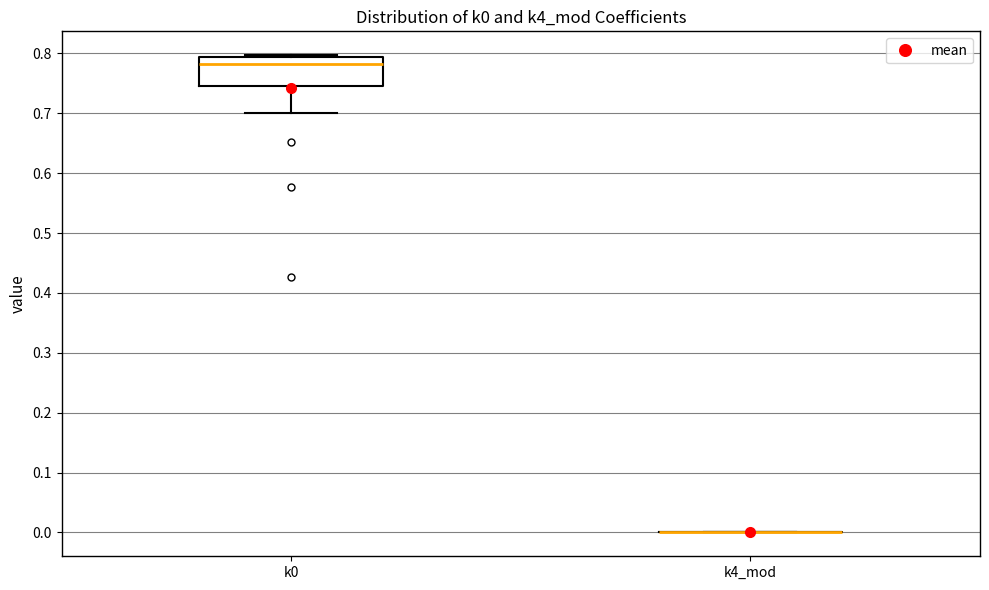

Reading left to right, transcribe this box plot: for each box, give where its median line is, the range the box spans, and where its two whiskers end, as read against the y-axis. The values are not printed on the chart, so give them approximately, as read against the axis.

k0: median 0.78, box 0.75 to 0.79, whiskers 0.70 to 0.80
k4_mod: box collapsed to a line at 0.00, whiskers 0.00 to 0.00